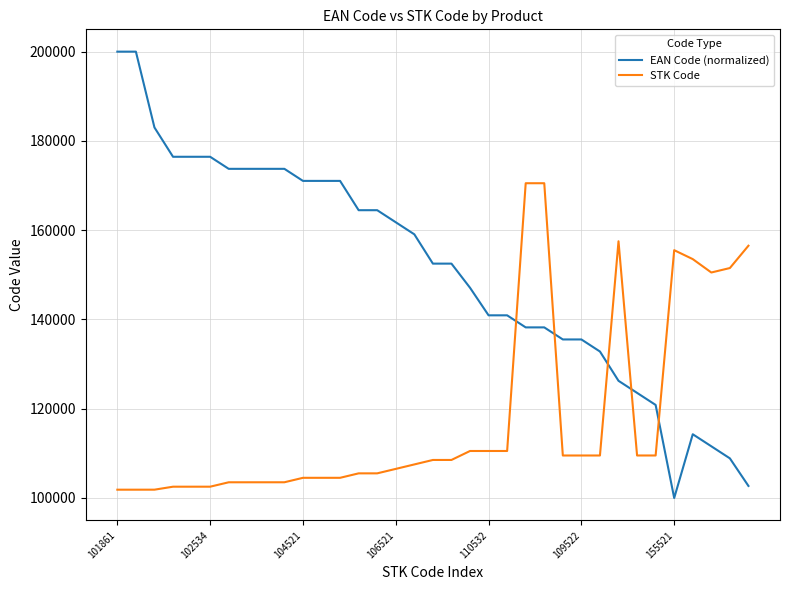

Which series has the largest range (max minus min)?

EAN Code (normalized)